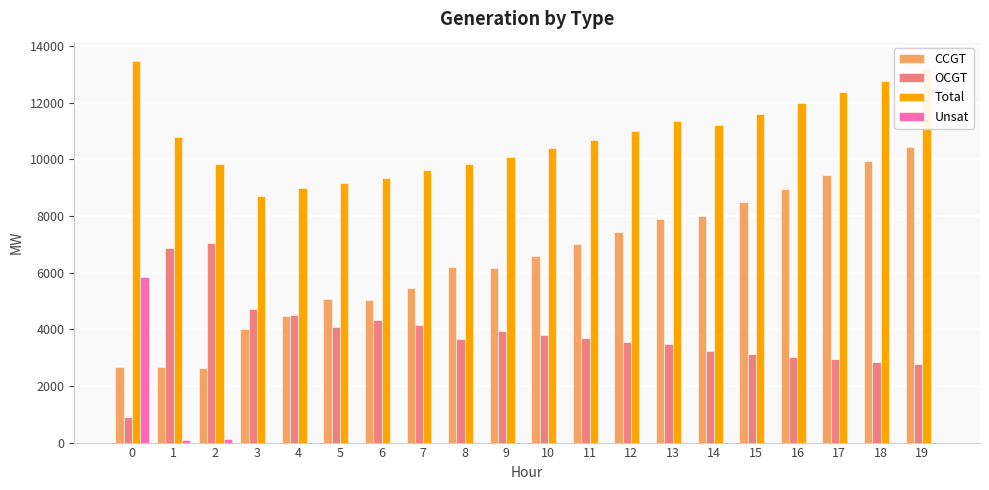

The value of Total at 11 is 10695. True or false?

True